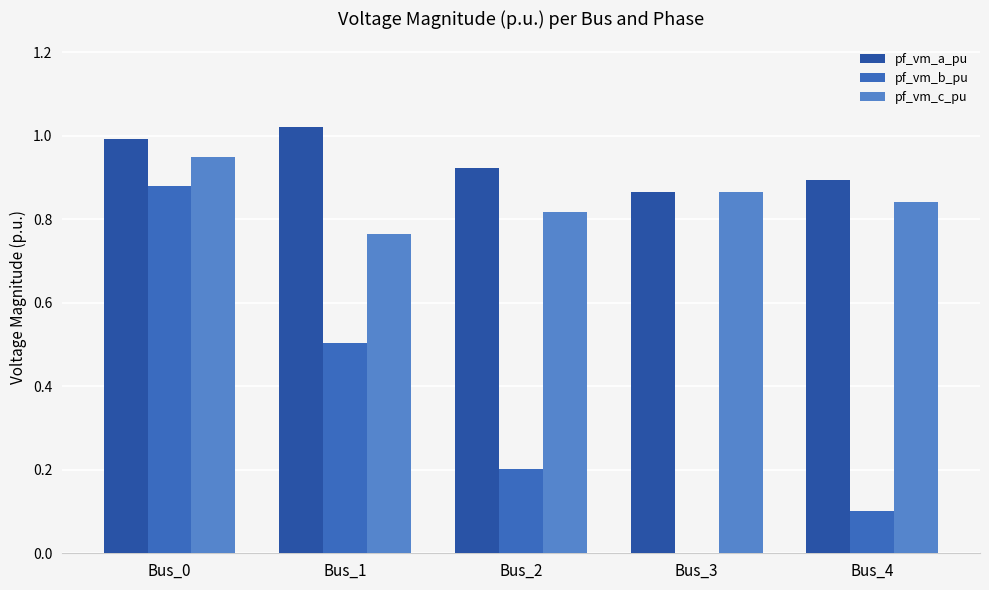

What are all the series names shown in the legend?

pf_vm_a_pu, pf_vm_b_pu, pf_vm_c_pu